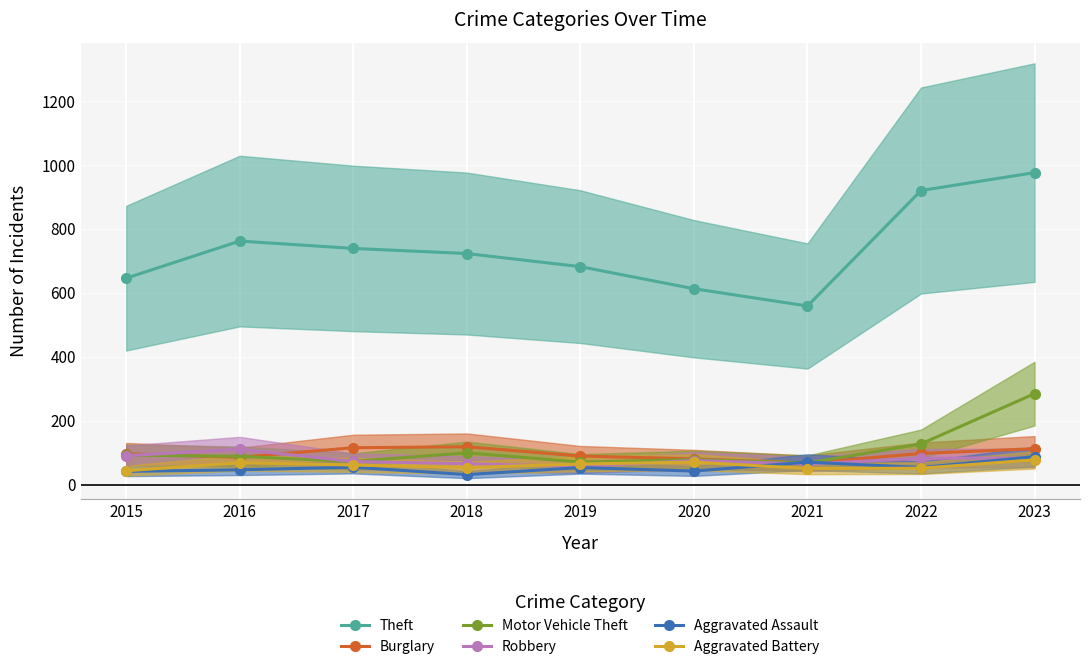

List the labels in order of Aggravated Battery value, smallest first.

2015, 2021, 2022, 2018, 2017, 2019, 2016, 2020, 2023